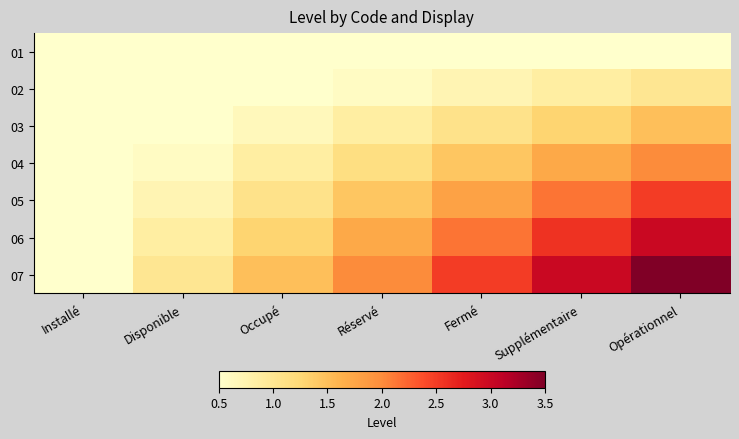

Reading right to left, what are all the values shown in this chart?

01: Opérationnel=0.5	Supplémentaire=0.5	Fermé=0.5	Réservé=0.5	Occupé=0.5	Disponible=0.5	Installé=0.5
02: Opérationnel=1.0	Supplémentaire=0.9	Fermé=0.7	Réservé=0.6	Occupé=0.5	Disponible=0.5	Installé=0.5
03: Opérationnel=1.5	Supplémentaire=1.3	Fermé=1.1	Réservé=0.9	Occupé=0.6	Disponible=0.5	Installé=0.5
04: Opérationnel=2.0	Supplémentaire=1.7	Fermé=1.4	Réservé=1.1	Occupé=0.9	Disponible=0.6	Installé=0.5
05: Opérationnel=2.5	Supplémentaire=2.1	Fermé=1.8	Réservé=1.4	Occupé=1.1	Disponible=0.7	Installé=0.5
06: Opérationnel=3.0	Supplémentaire=2.6	Fermé=2.1	Réservé=1.7	Occupé=1.3	Disponible=0.9	Installé=0.5
07: Opérationnel=3.5	Supplémentaire=3.0	Fermé=2.5	Réservé=2.0	Occupé=1.5	Disponible=1.0	Installé=0.5